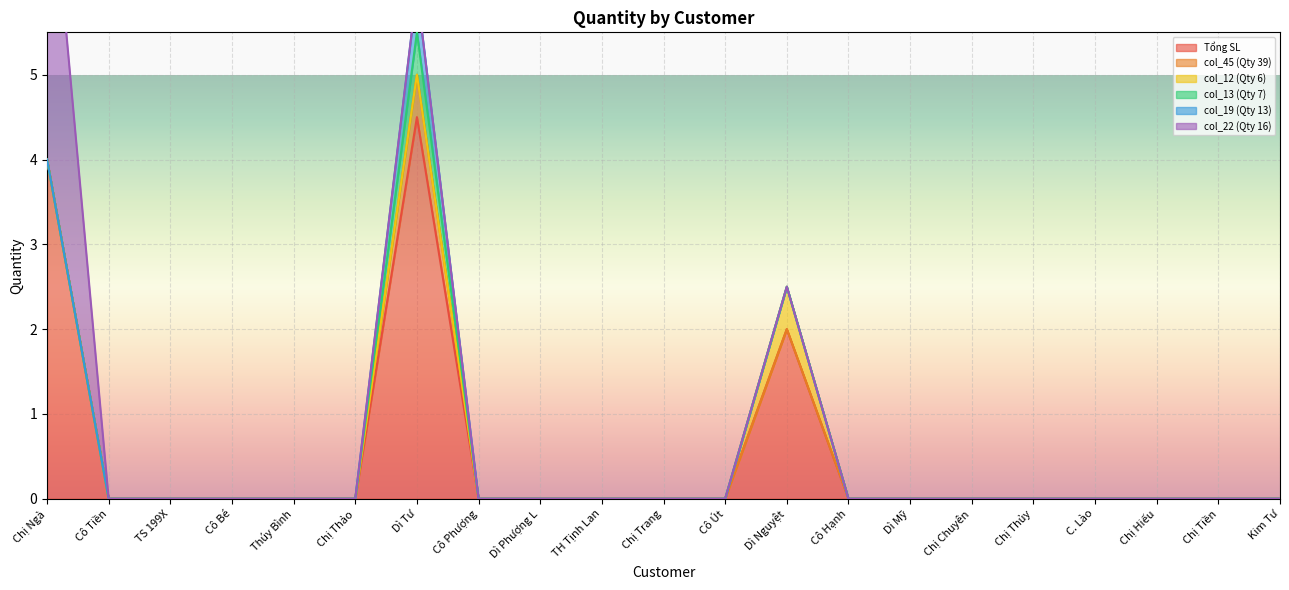

How many values in the col_45 (Qty 39) series exceed 0?

1